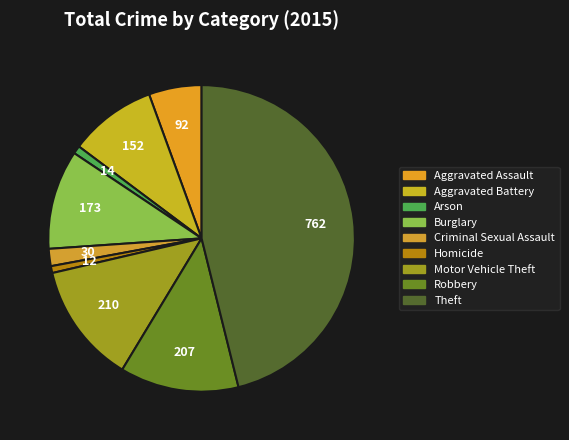

Count the number of slices in the pie.

9